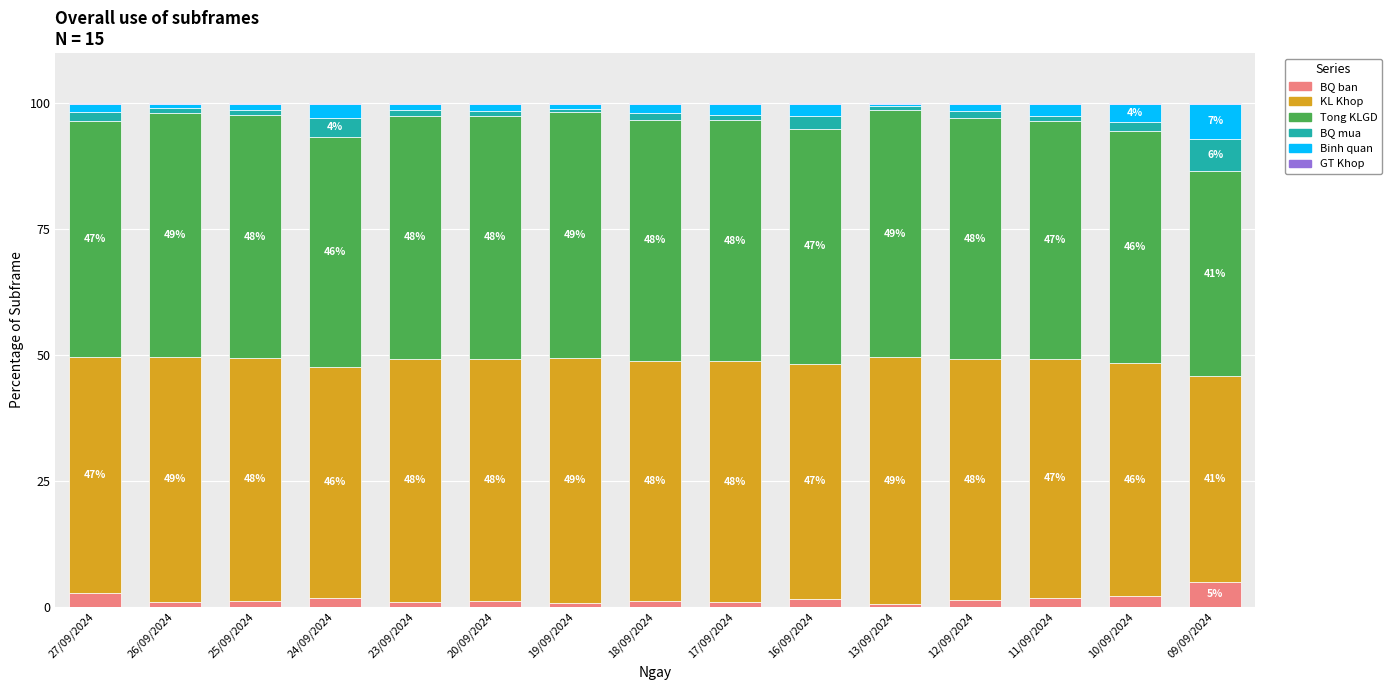

What is the sum of the BQ ban values at 13/09/2024 and 16/09/2024?

2.1